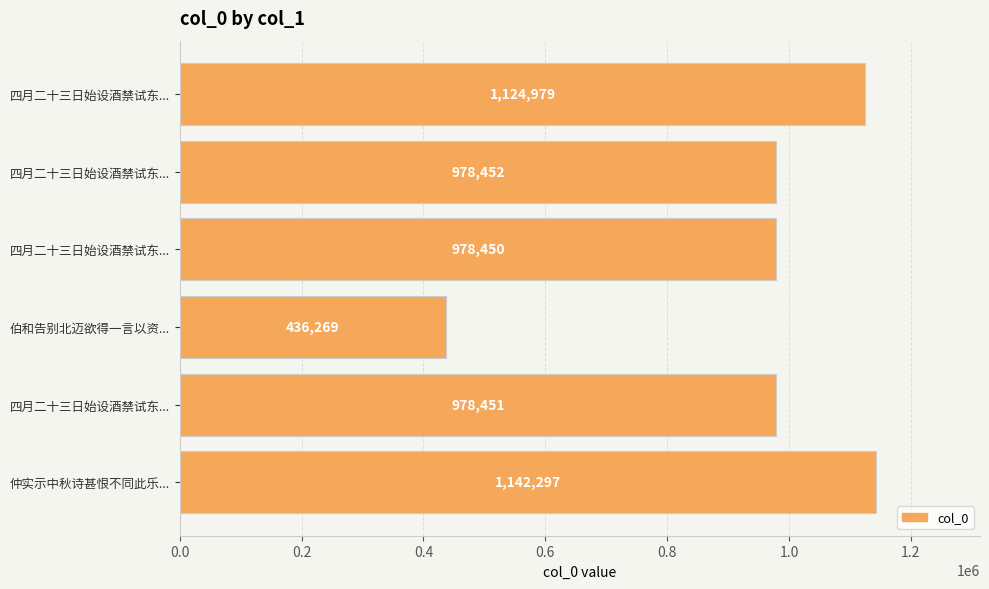

Does the chart contain any negative values?

No